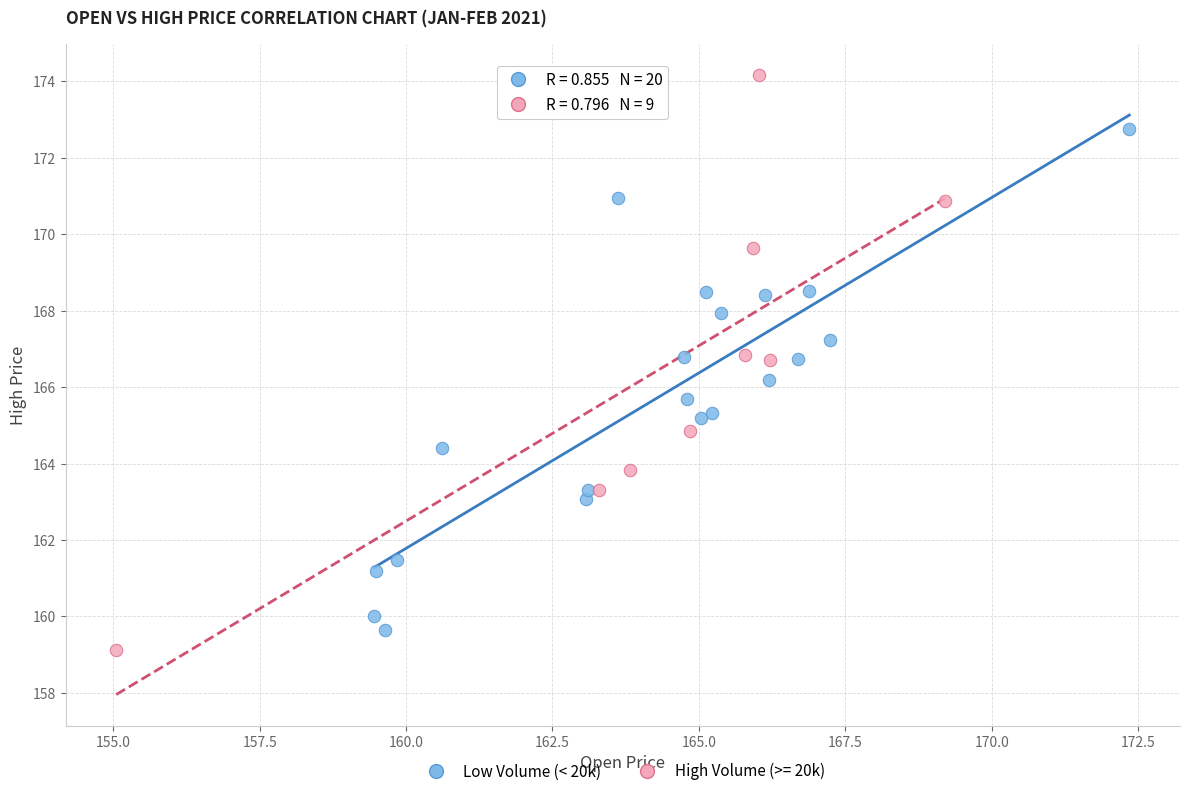

Which series has the largest Y range (max minus min)?

High Volume (>= 20k)